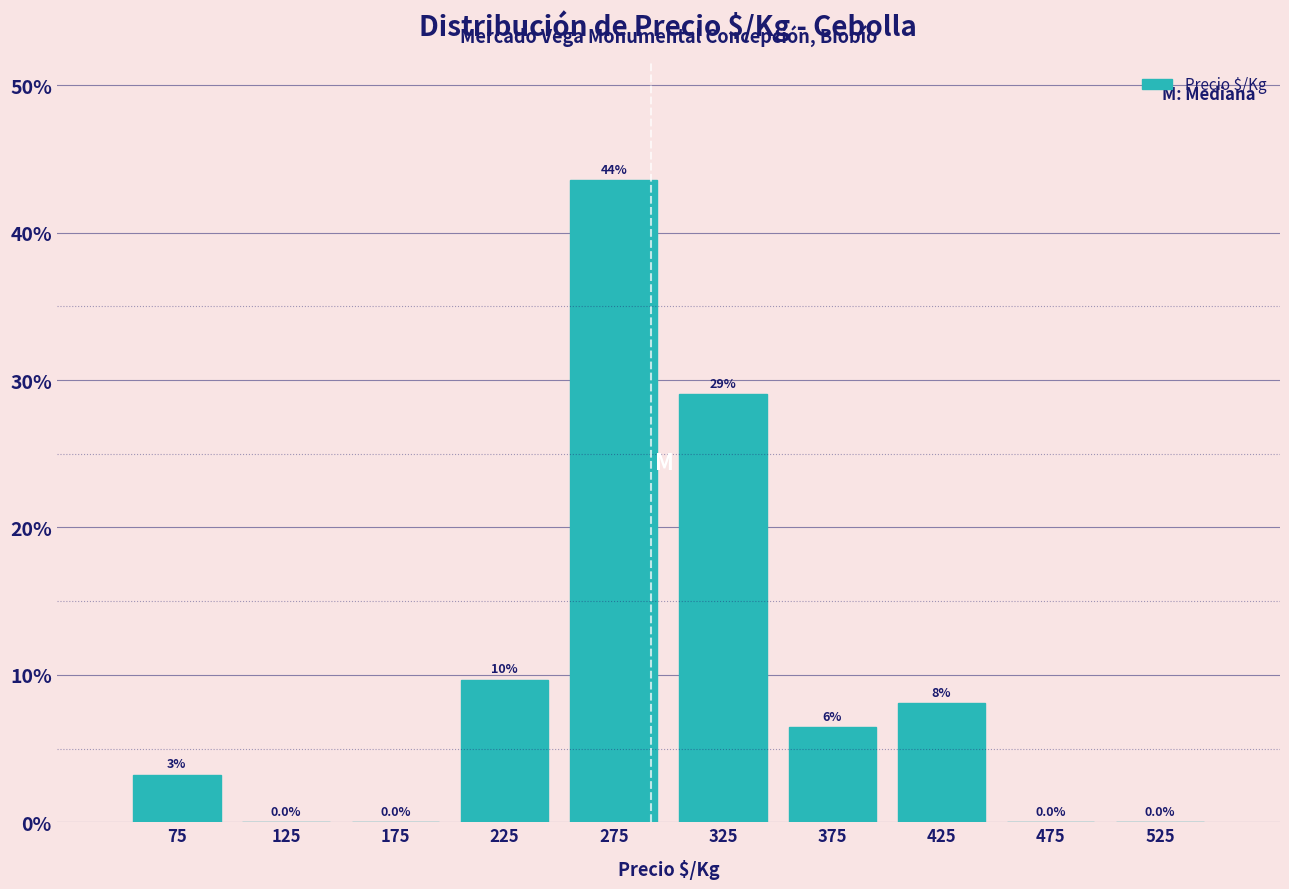

Which range on the x-axis has the tallest bar?

250 to 300